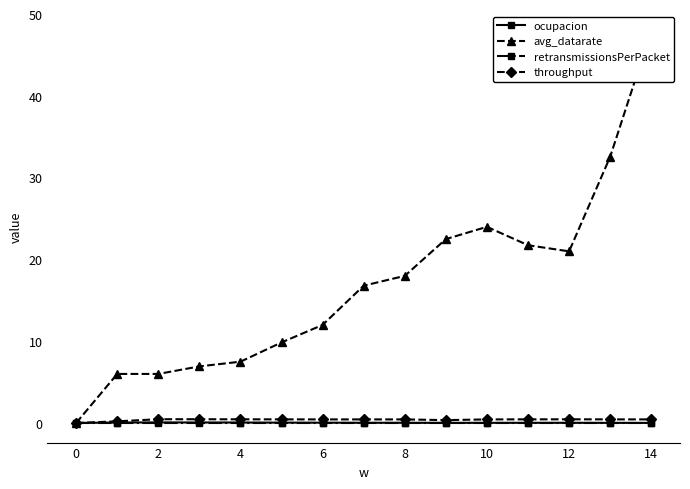

Which series has the widest spread of values?

avg_datarate